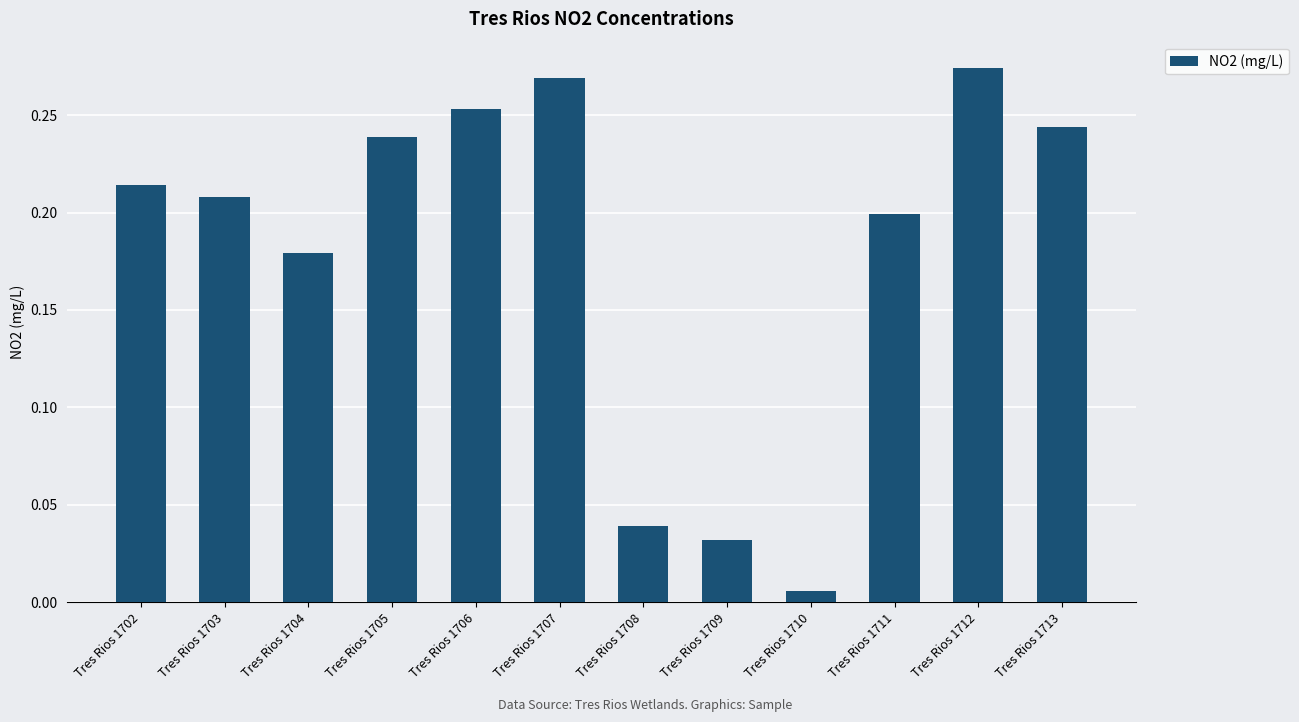

What is the sum of all values?

2.2